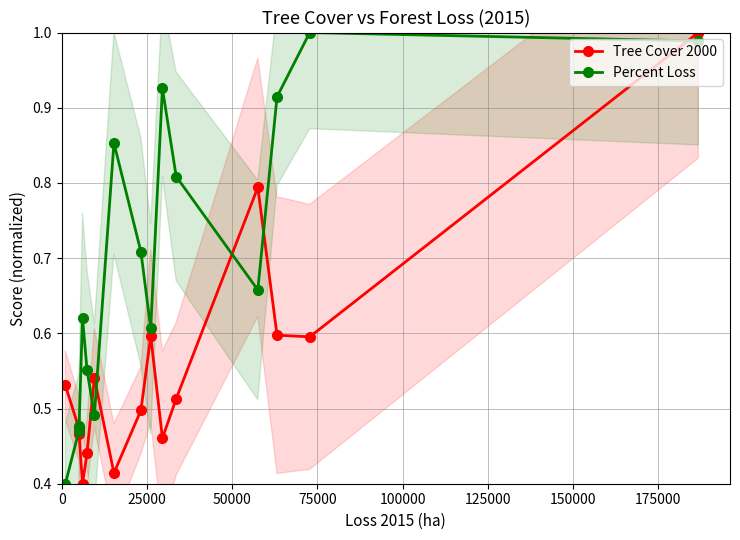

True or false: Tree Cover 2000 has more than 0 points higher than both neighbors.

True